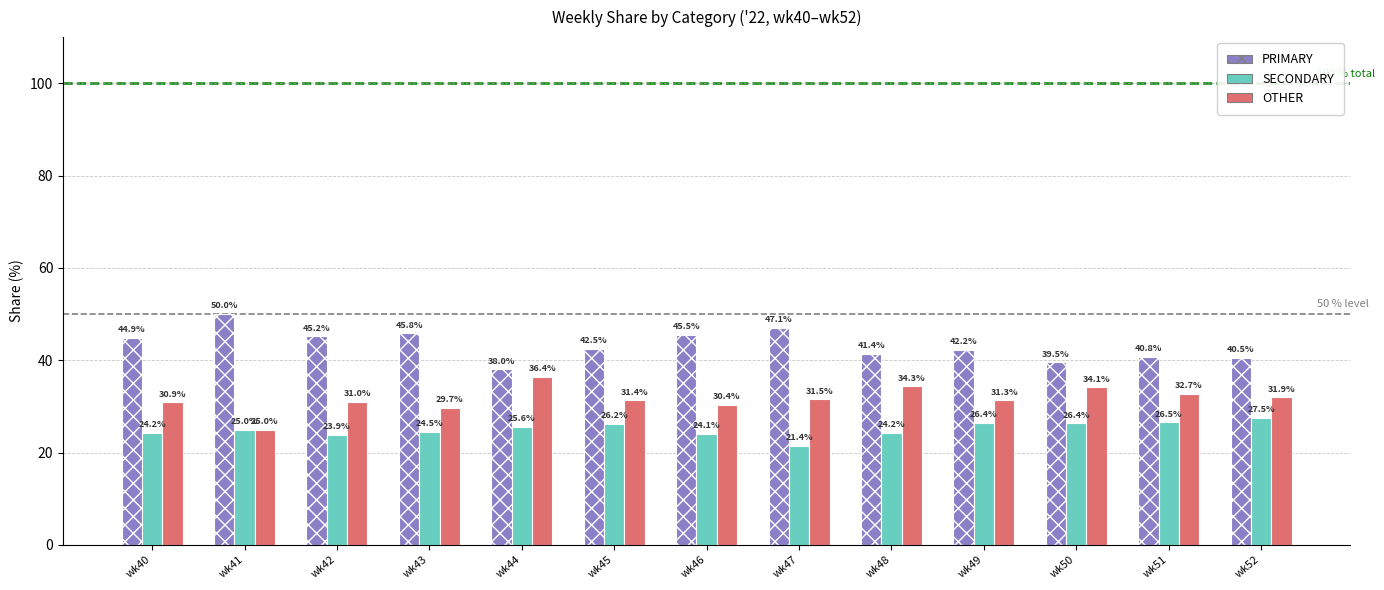

Which series has the largest total across all categories?

PRIMARY